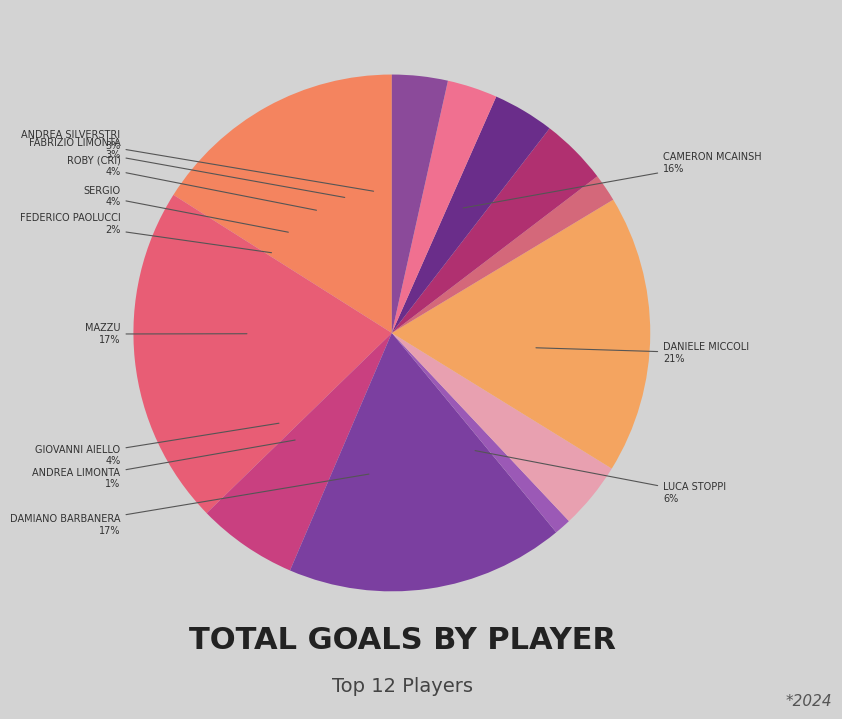

What percentage is the Federico Paolucci slice, to the nearest percent?

2%